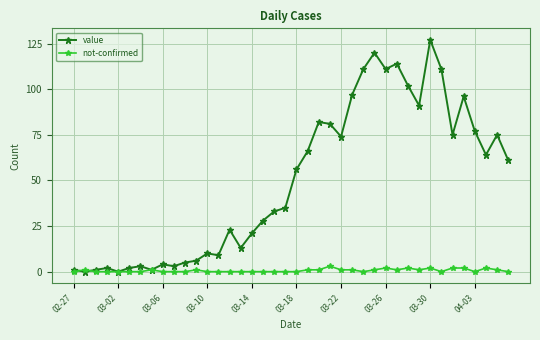

List the series in order of their overall mean, highest first.

value, not-confirmed